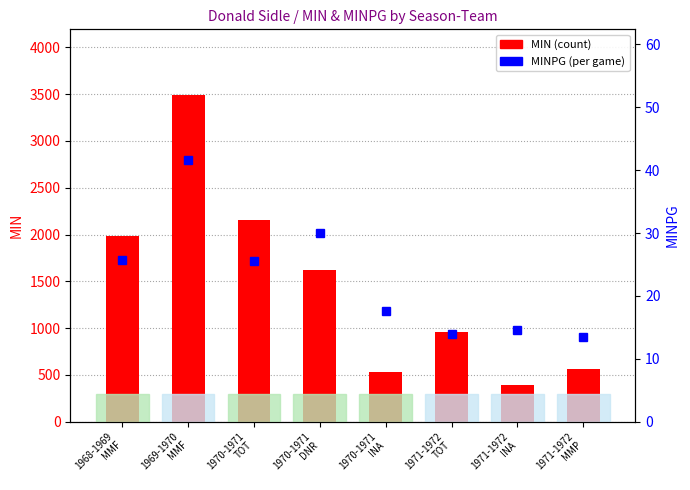

Is it true that MIN equals 3379.7 at 1970-1971
TOT?

False